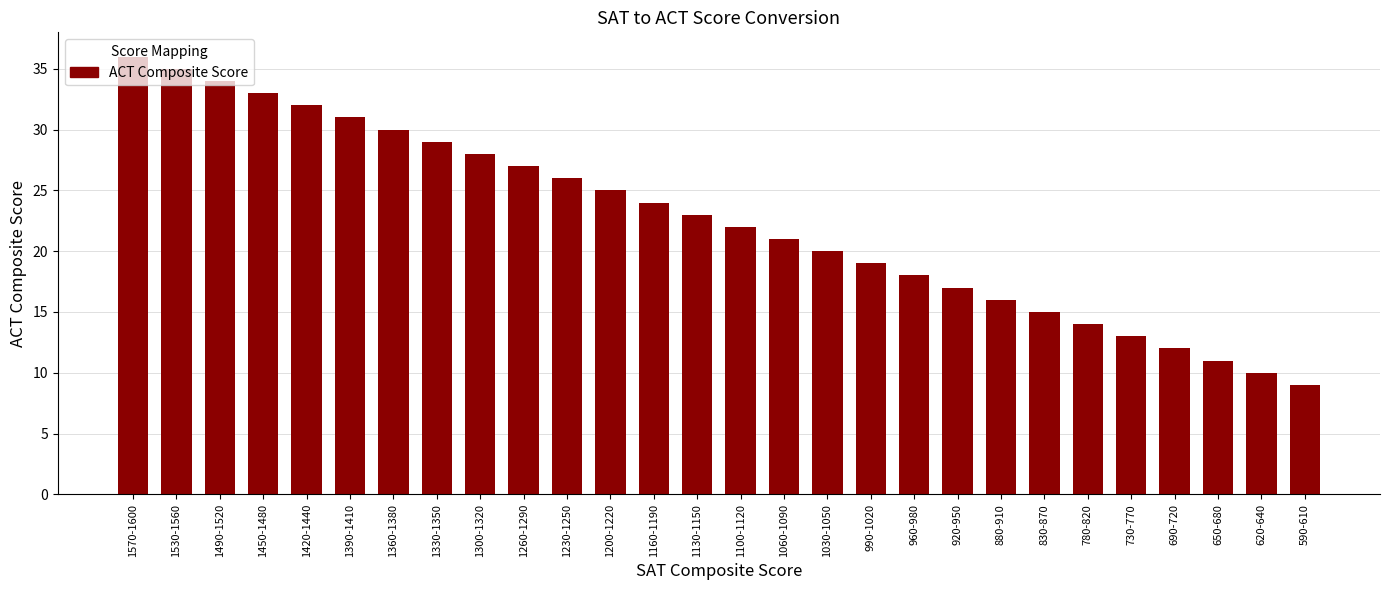

Does the chart contain stacked bars?

No